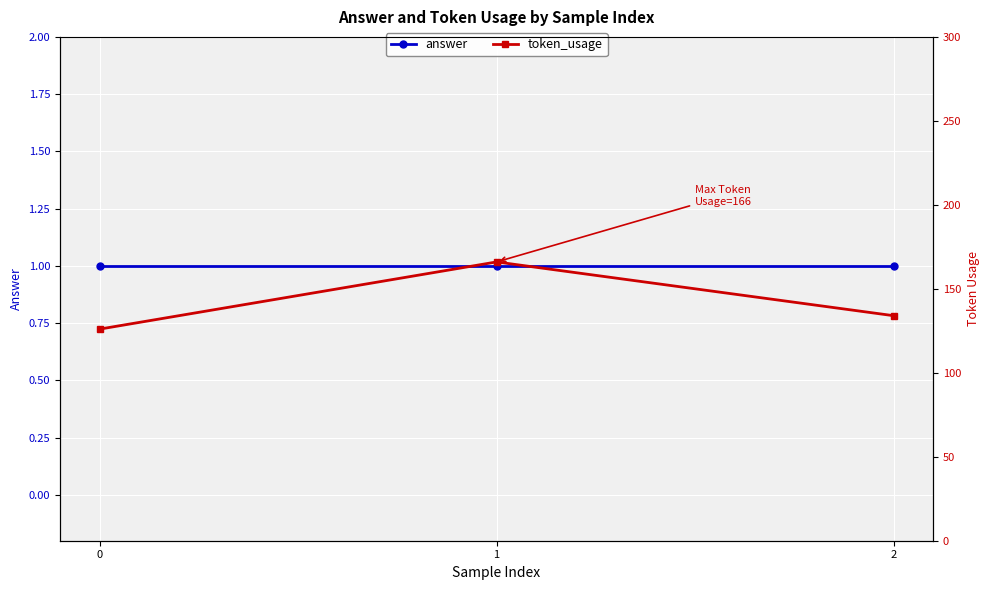

Does the chart display data point markers on the line(s)?

Yes